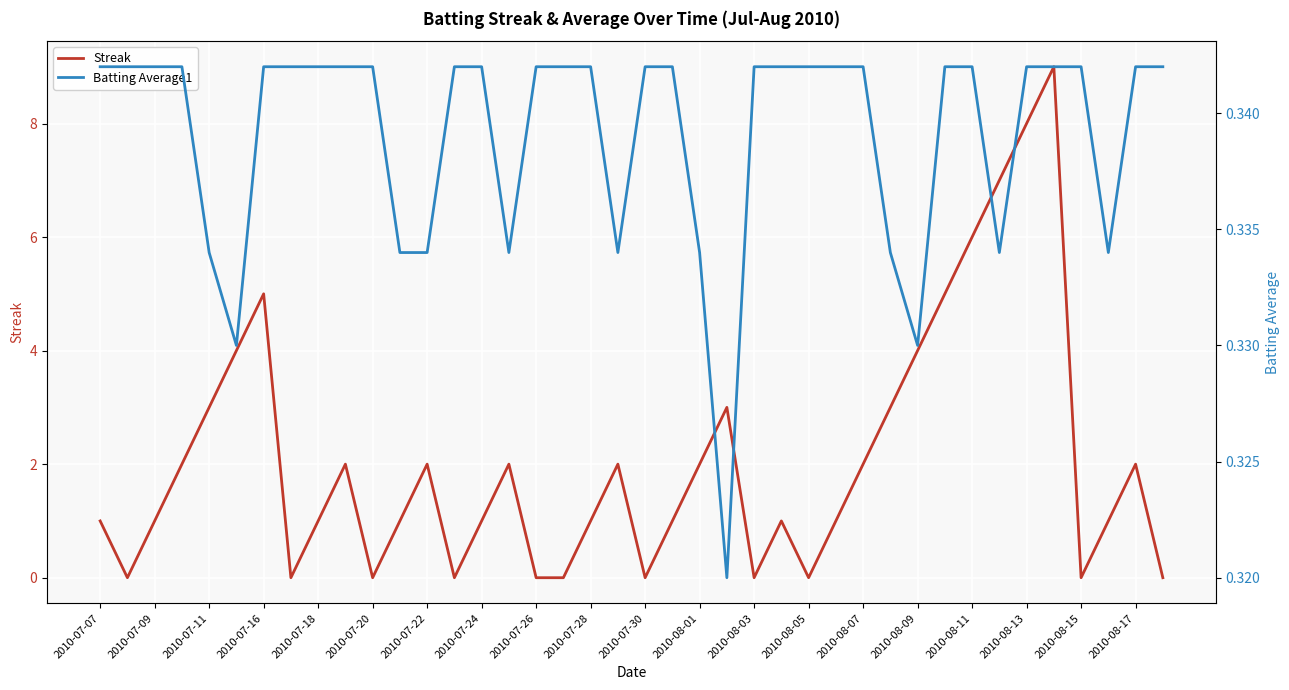

The Streak series shows 5 at 2010-07-11. True or false?

False